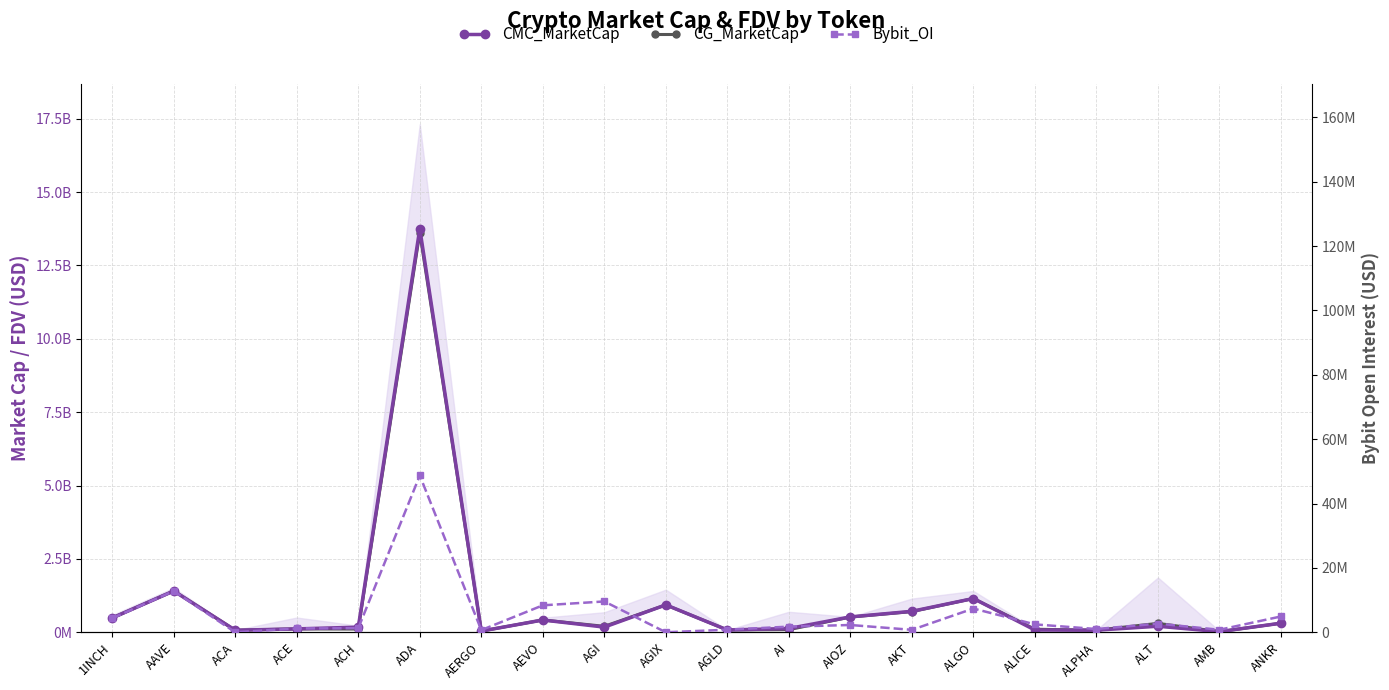

What are all the series names shown in the legend?

CMC_MarketCap, CG_MarketCap, Bybit_OI